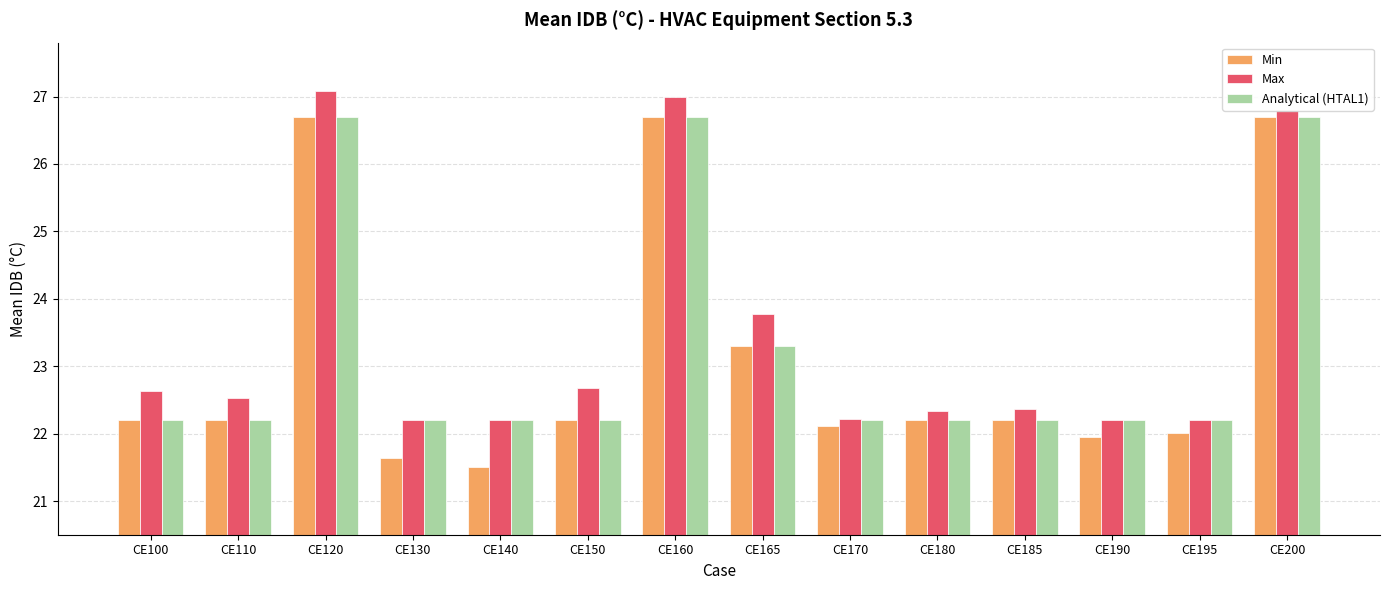

What is the total value across all series at CE195?

66.4